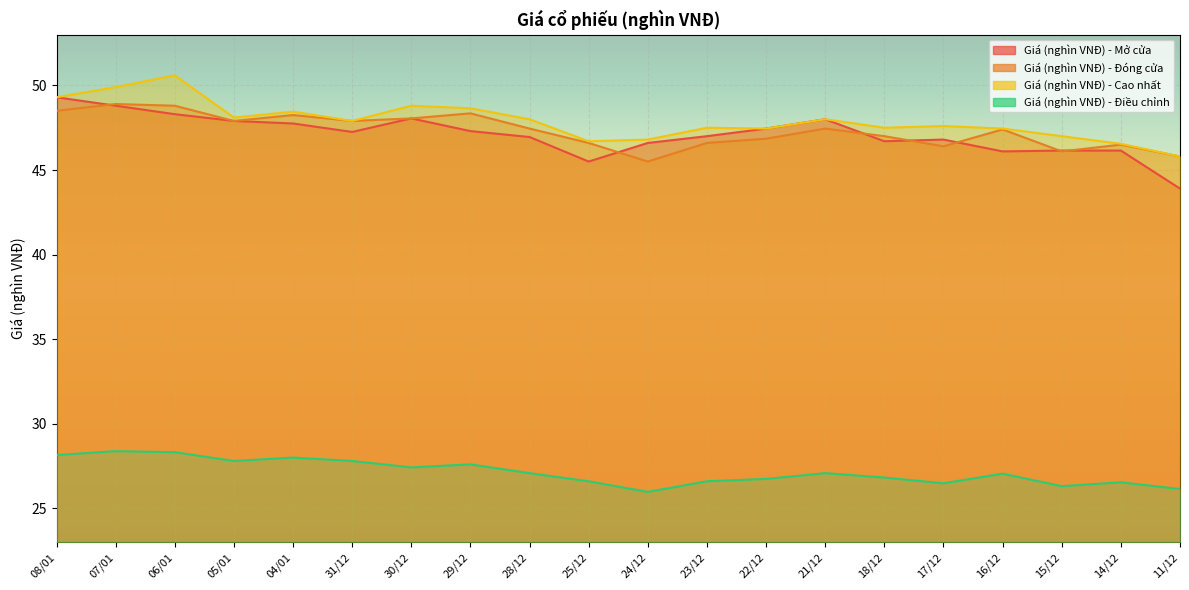

What is the total value across all series at 08/01?

175.2